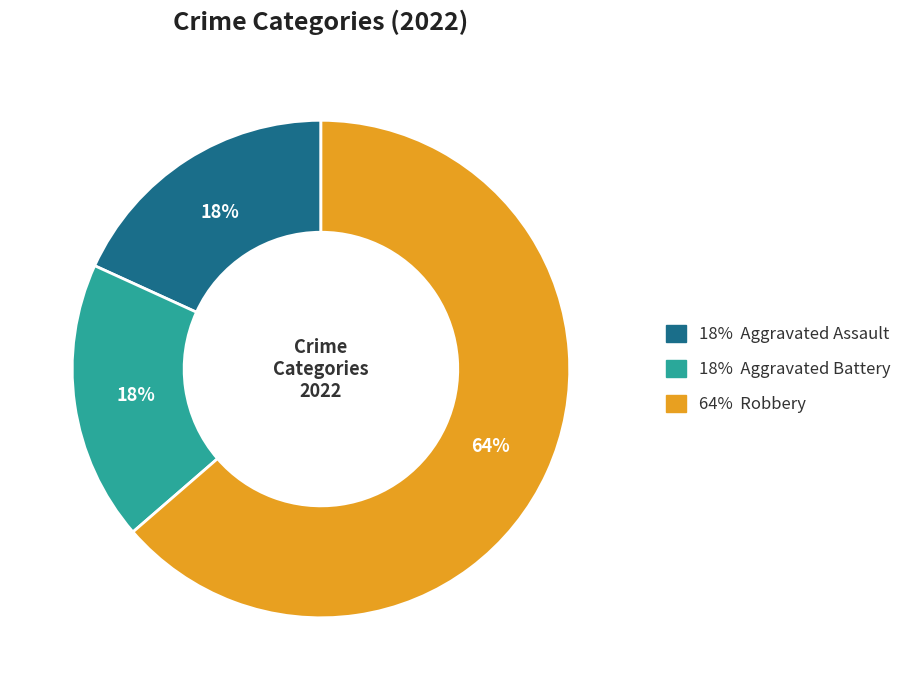

How many slices are in this pie chart?

3